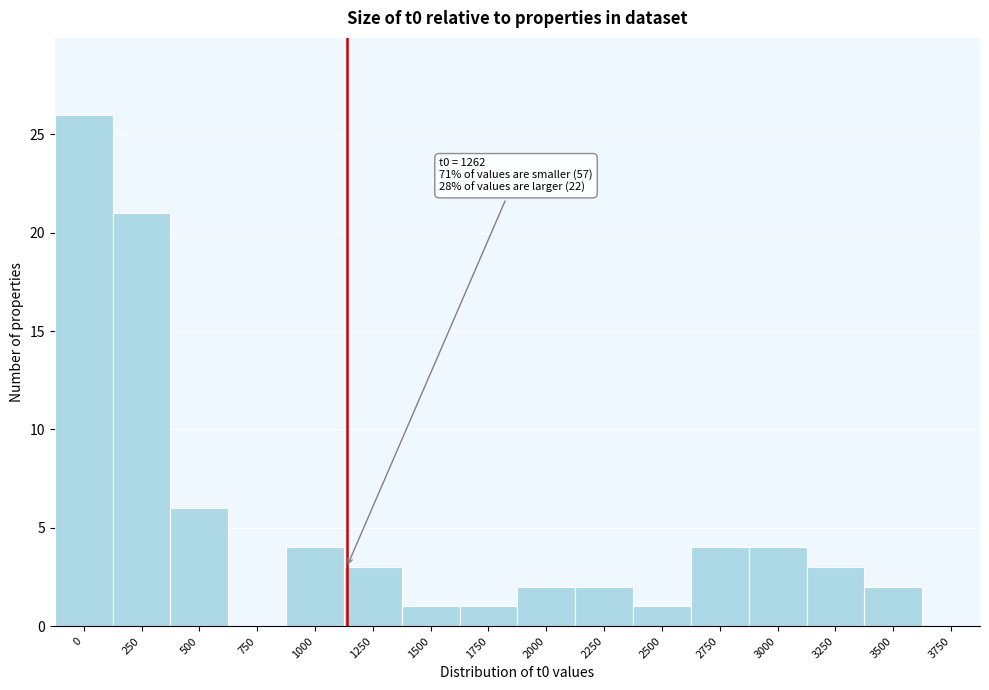

Reading right to left, list all the values displayed in this chart.

3750=0	3500=2	3250=3	3000=4	2750=4	2500=1	2250=2	2000=2	1750=1	1500=1	1250=3	1000=4	750=0	500=6	250=21	0=26